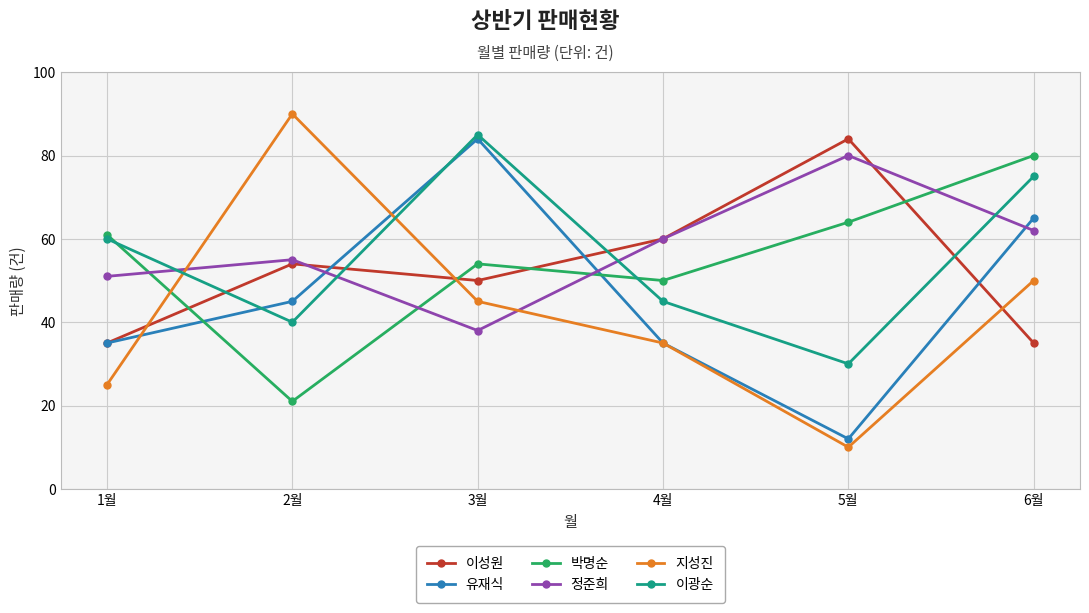

Which series has the largest total across all categories?

정준희